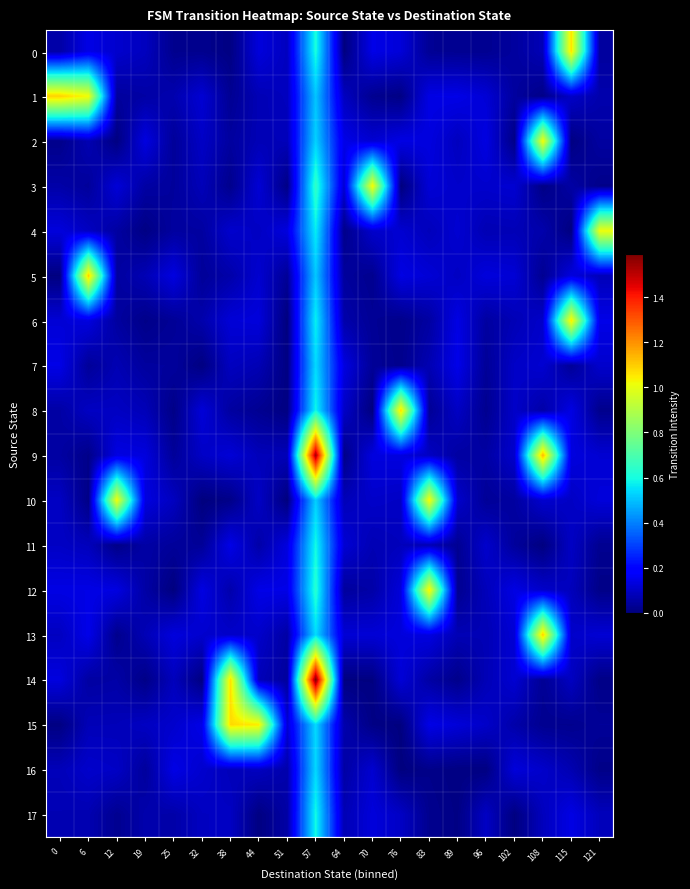

What is the total value across all series at 32?

1.3